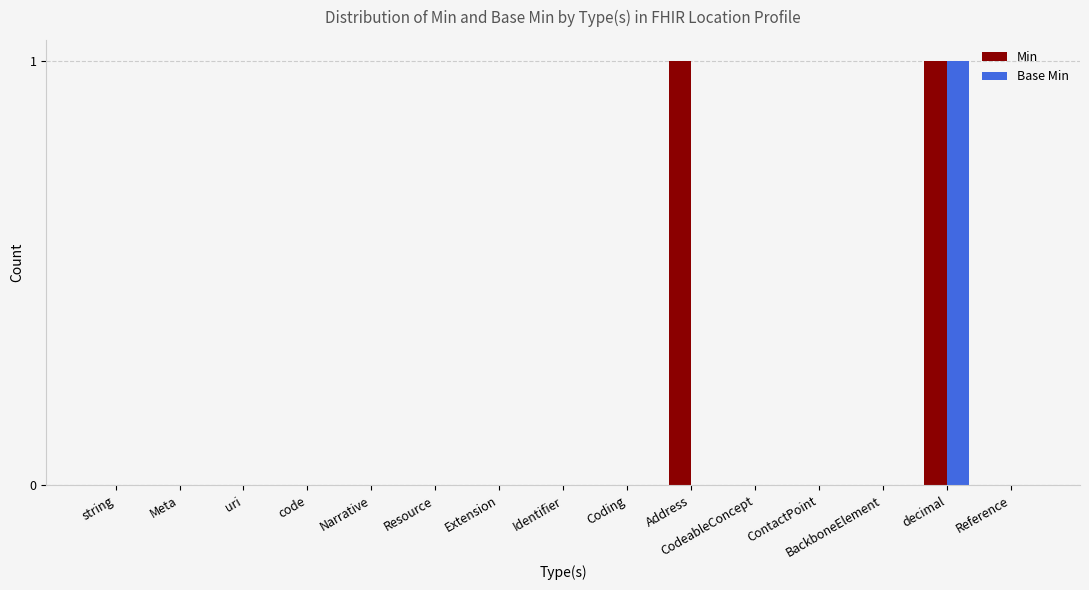

Does the chart contain stacked bars?

No